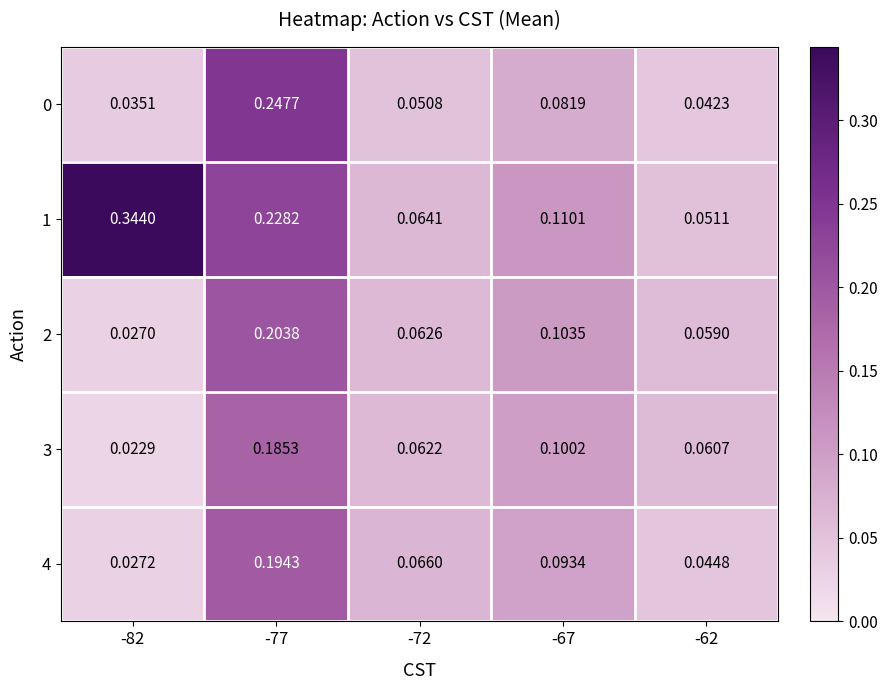

Is the value of 1 at -62 greater than the value of 3 at -67?

No